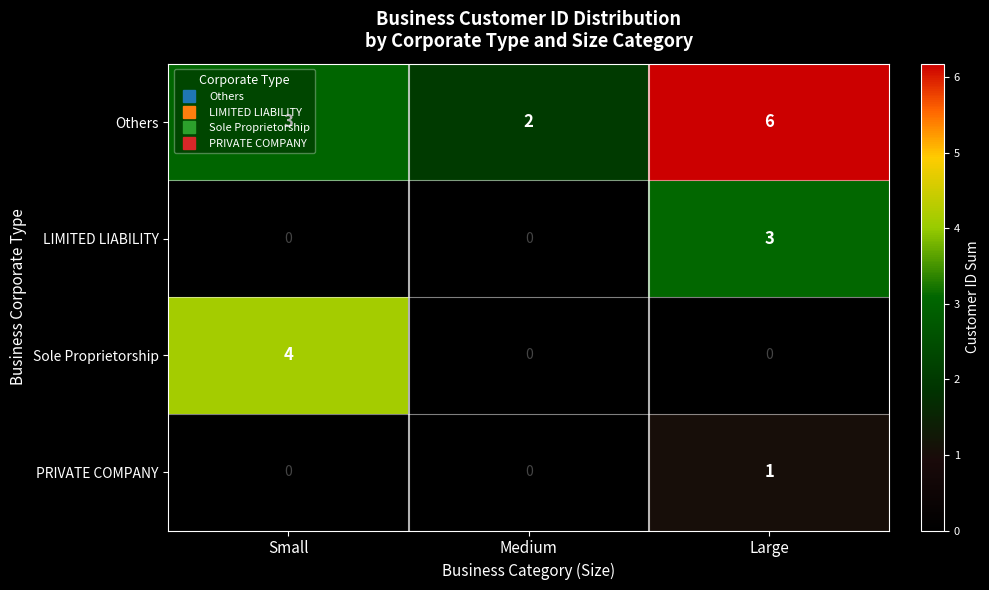

What is the difference between the Others values at Large and Small?

3